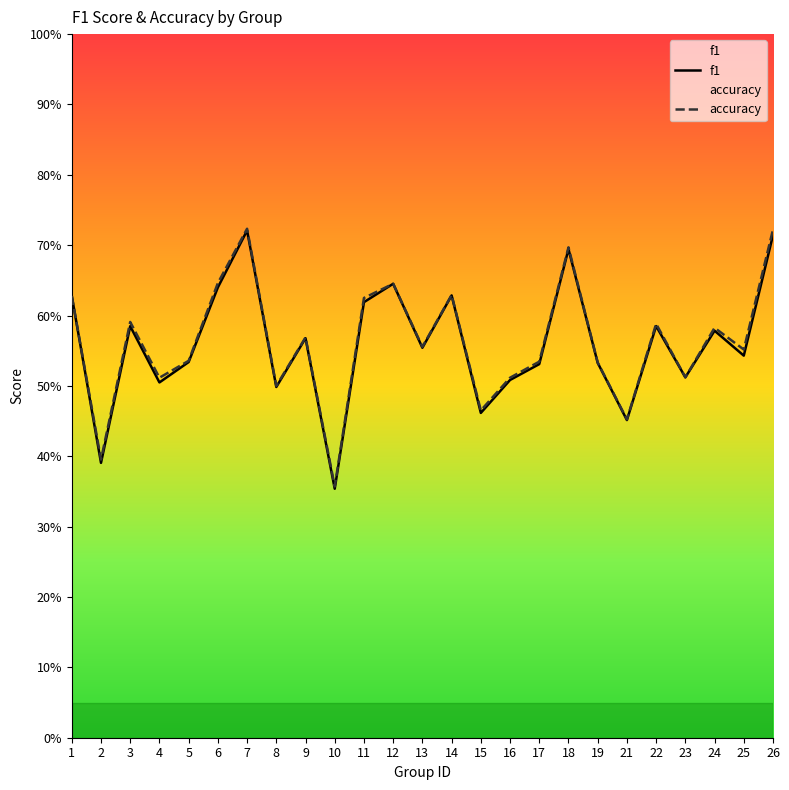

At 21, list the series in order from smallest to largest.

f1, accuracy